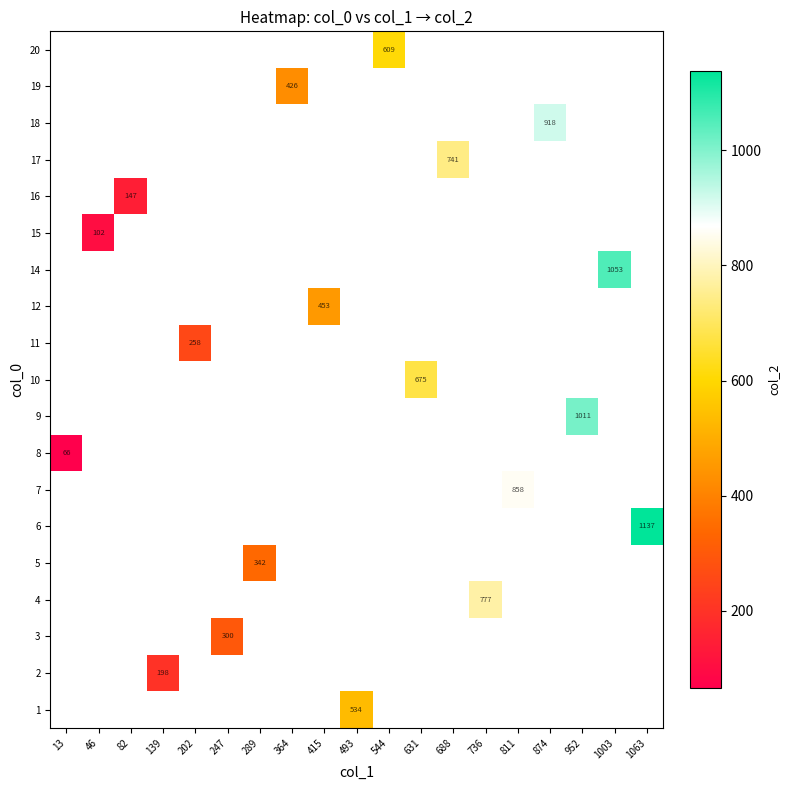

The 18 series shows 918 at 874. True or false?

True